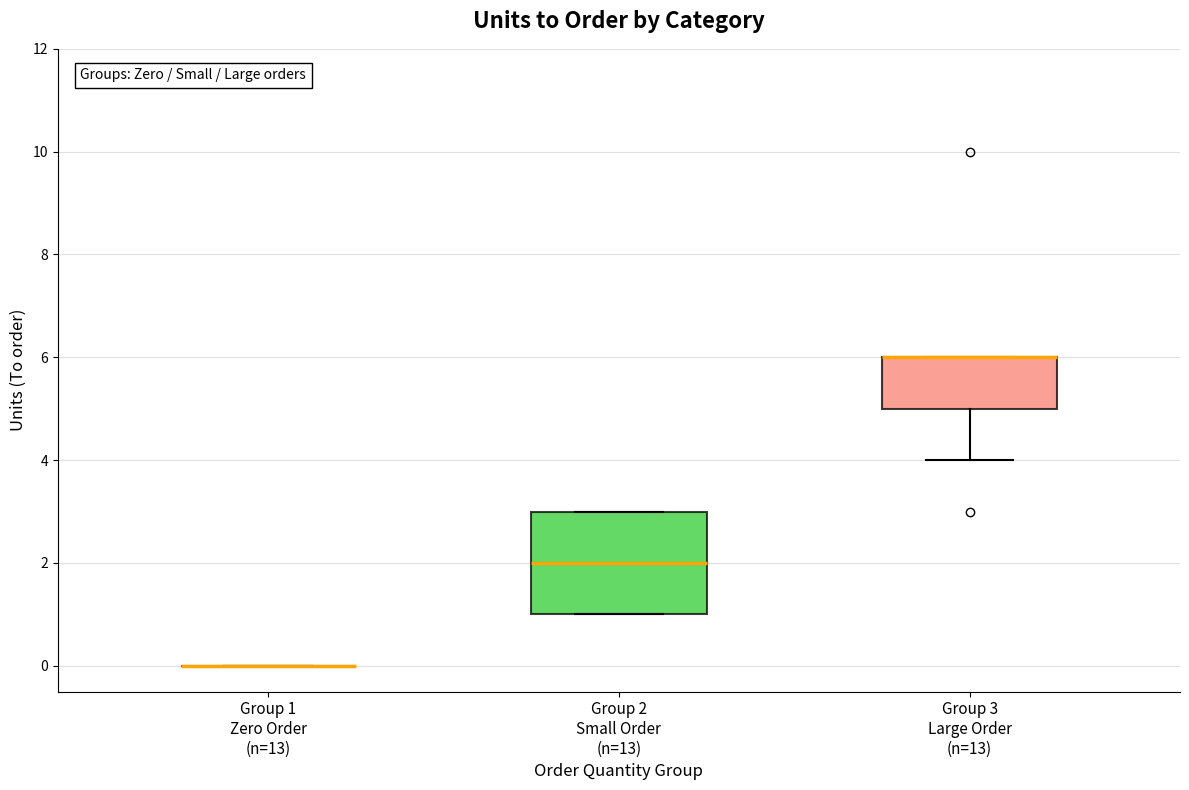

Reading left to right, transcribe this box plot: for each box, give where its median line is, the range the box spans, and where its two whiskers end, as read against the y-axis. The values are not printed on the chart, so give them approximately, as read against the axis.

Group 1 Zero Order (n=13): box collapsed to a line at 0, whiskers 0 to 0
Group 2 Small Order (n=13): median 2, box 1 to 3, whiskers 1 to 3
Group 3 Large Order (n=13): median 6 (drawn on the box's upper edge), box 5 to 6, whiskers 4 to 6